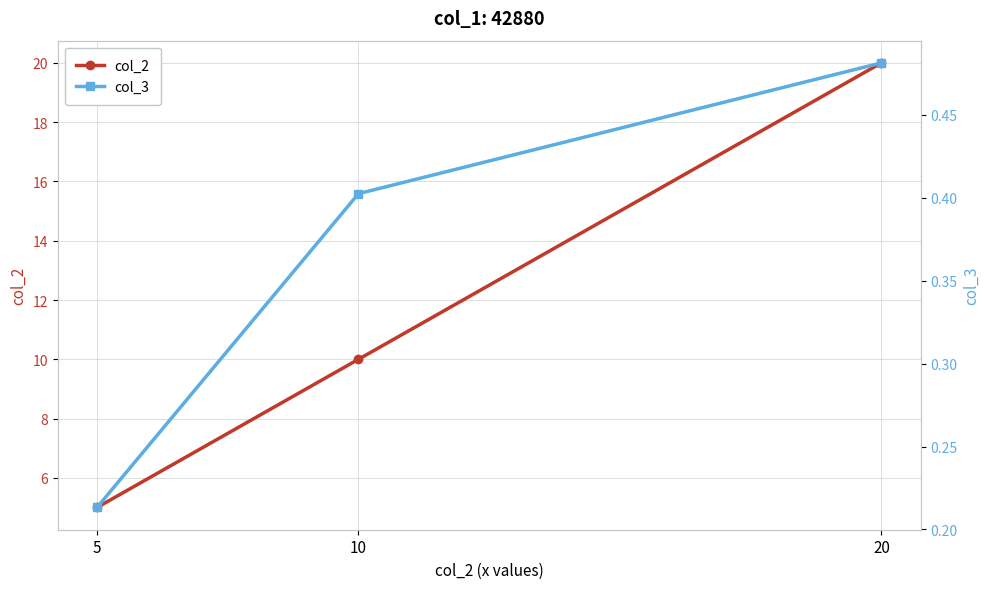

What is the difference between the highest and lowest values at 5?

4.8